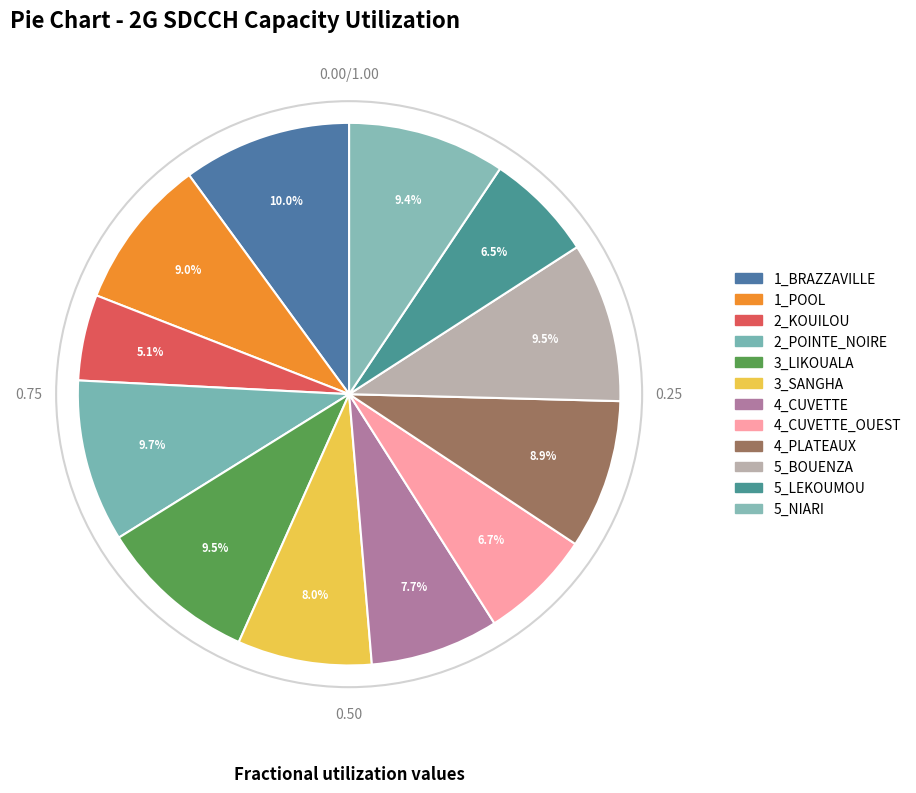

How many slices are in this pie chart?

12